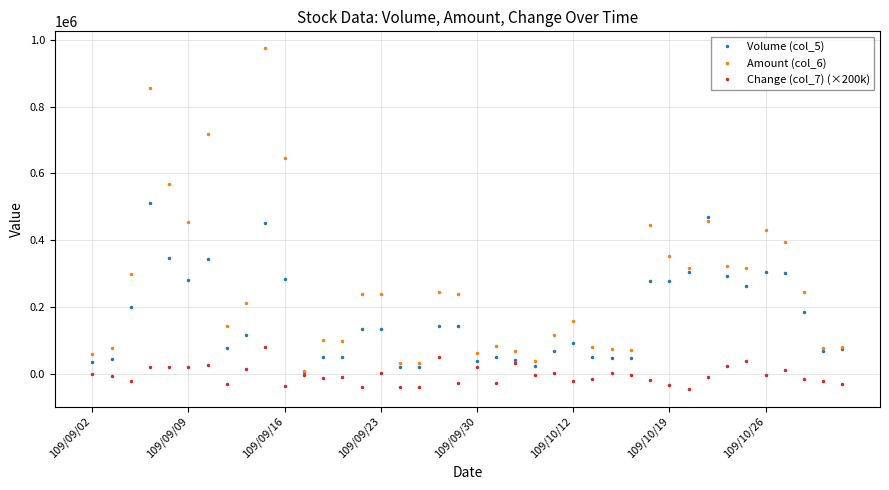

Count the number of data series in this chart.

3